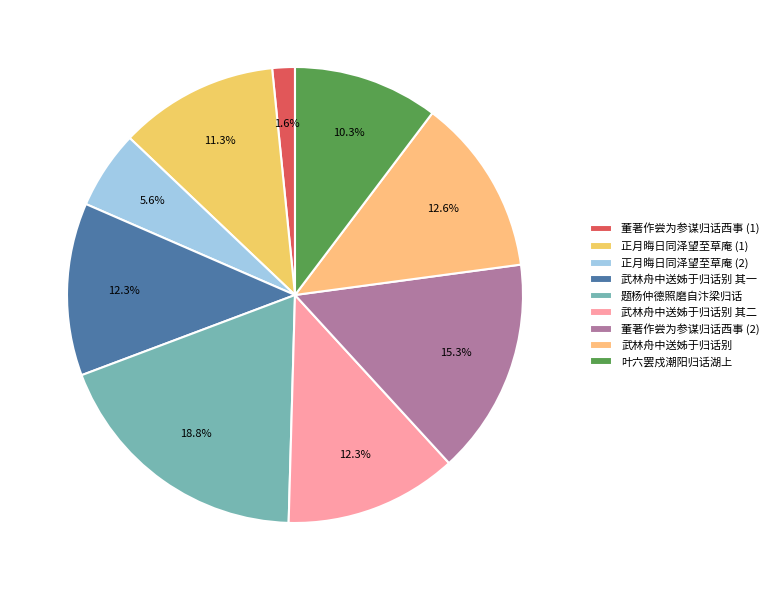

How many segments does this pie chart have?

9